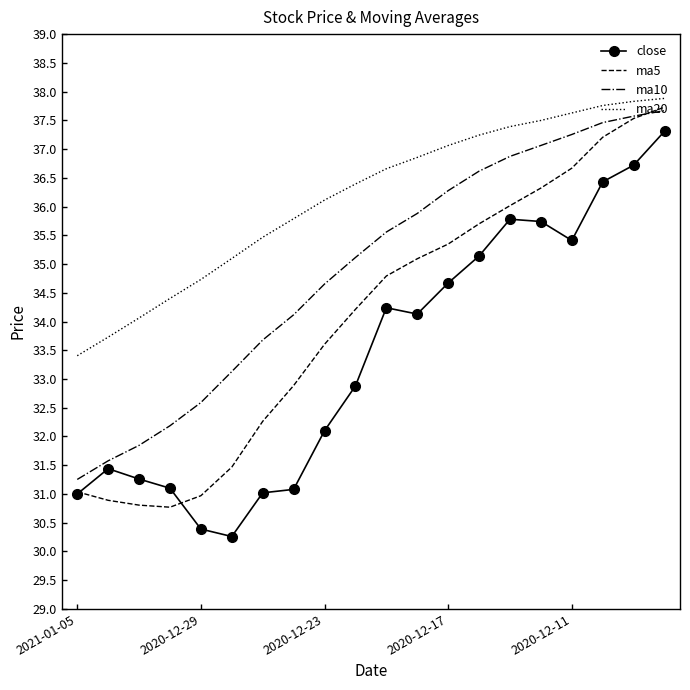

What are all the series names shown in the legend?

close, ma5, ma10, ma20